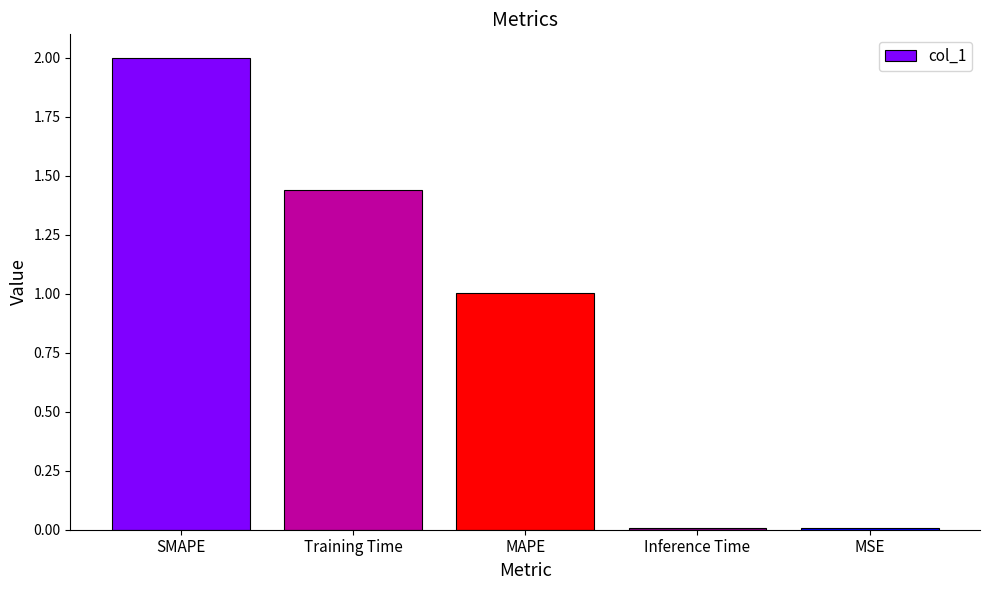

Is it true that the value at Inference Time is 0.0?

True